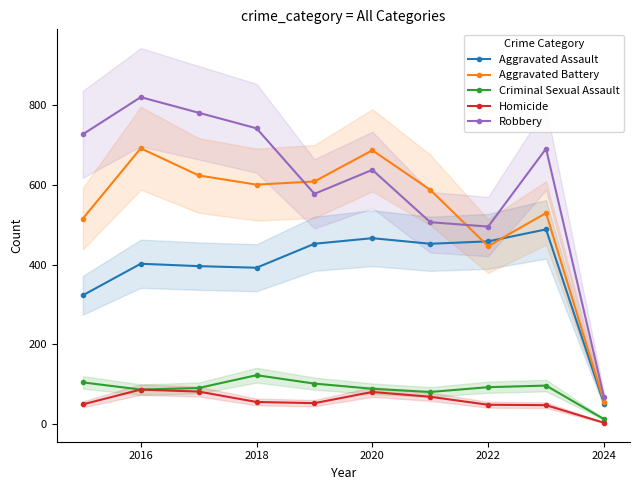

How many categories are shown in the chart?

10